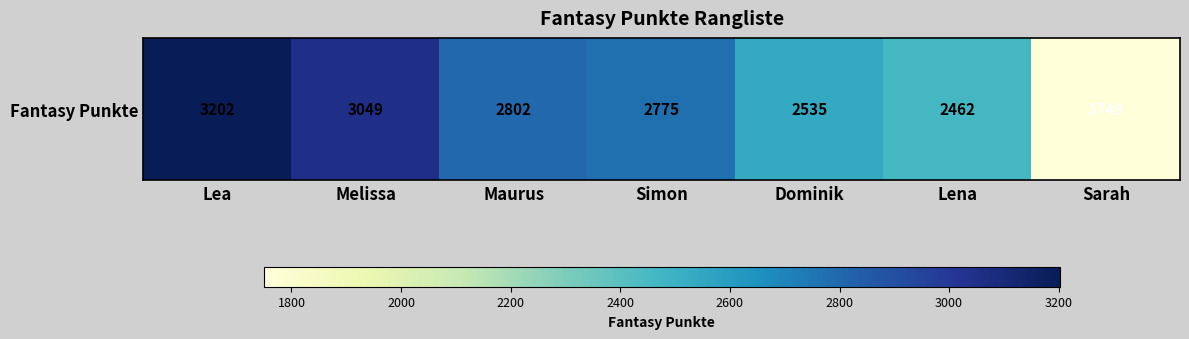

Reading left to right, extract all data points from this chart.

Lea=3202	Melissa=3049	Maurus=2802	Simon=2775	Dominik=2535	Lena=2462	Sarah=1749